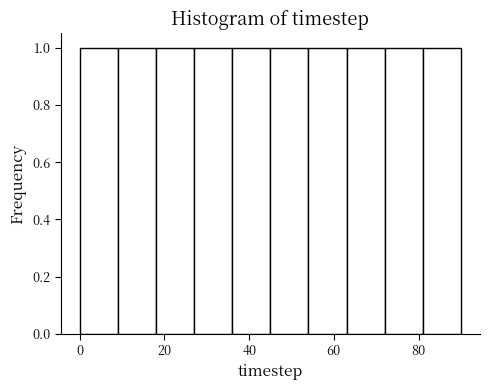

Reading left to right, list every bar in this chart as the range it spans on the x-axis followed by its height. Neither the bar edges nor the heights are printed on the chart, so give them approximately, as read against the axes.

0 to 9: 1
9 to 18: 1
18 to 27: 1
27 to 36: 1
36 to 45: 1
45 to 54: 1
54 to 63: 1
63 to 72: 1
72 to 81: 1
81 to 90: 1